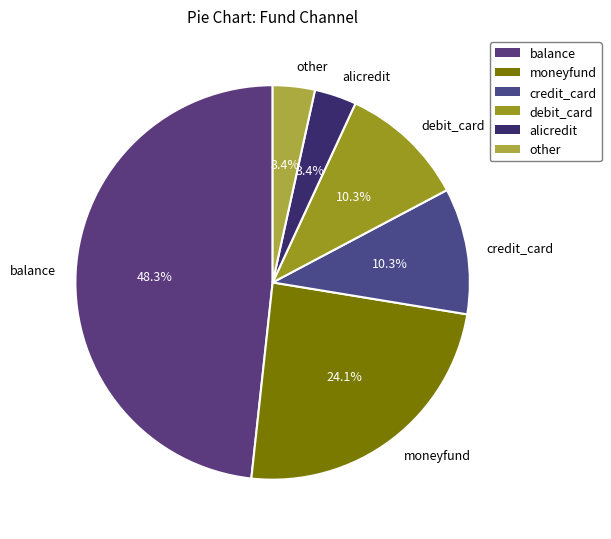

Approximately how many times larger is the value at debit_card compared to other?

3.0